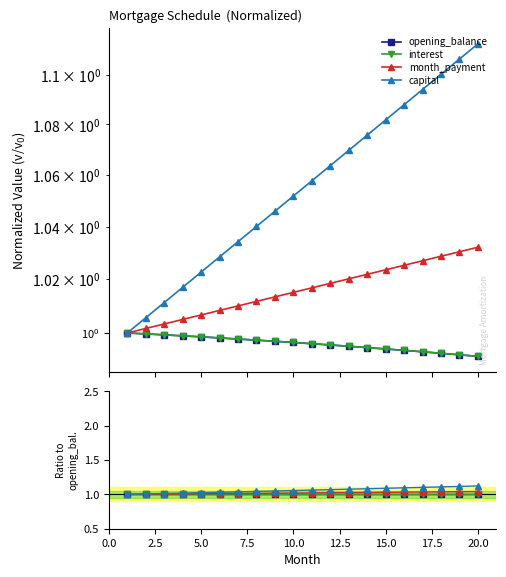

Is the value of opening_balance at 13 greater than the value of capital at 13?

No